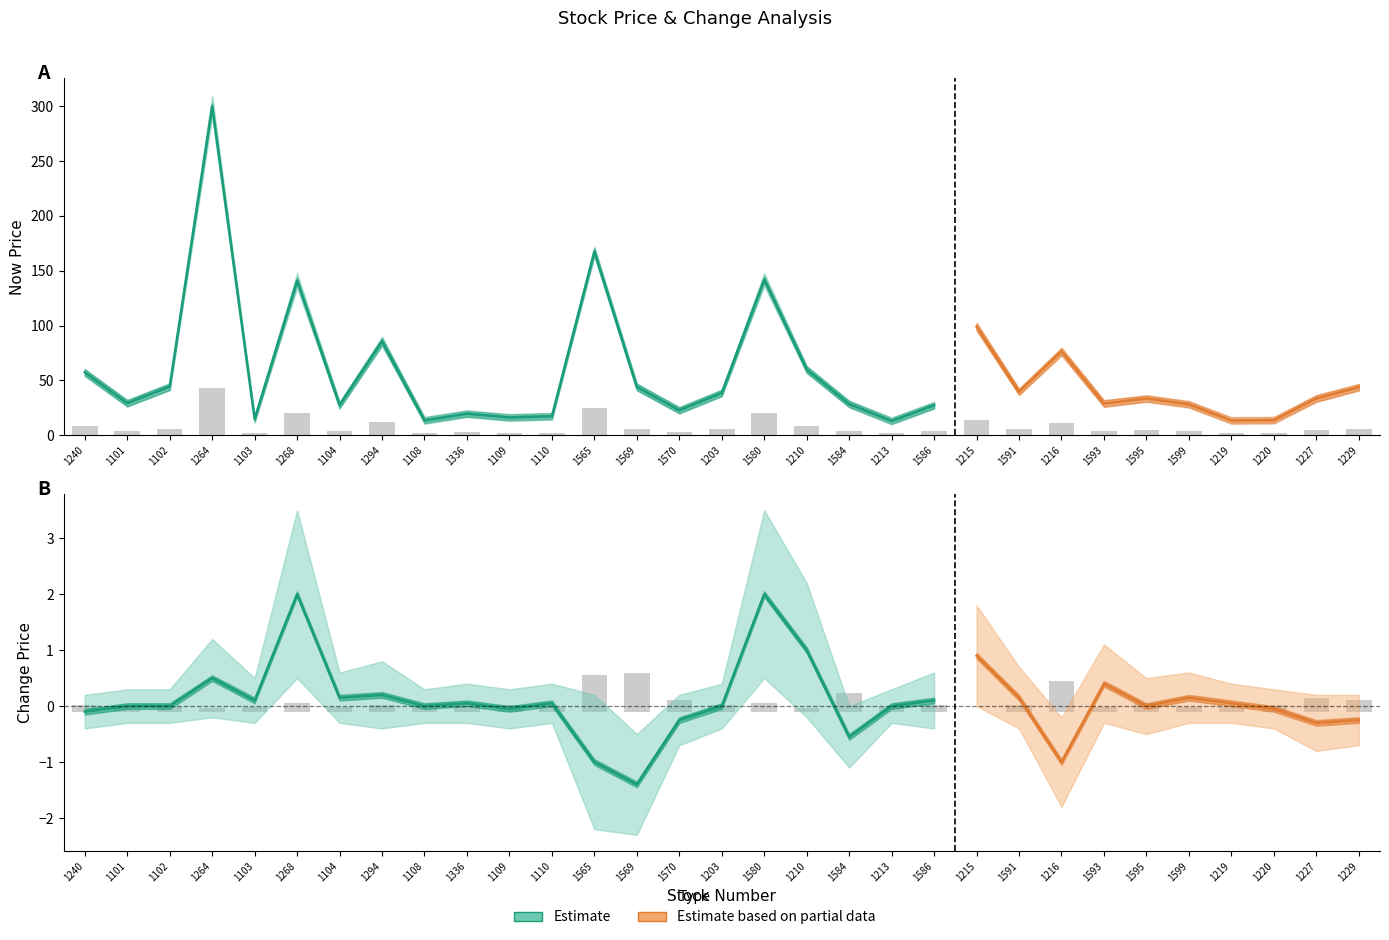

What is the highest value of the now_price_upper series?

310.0